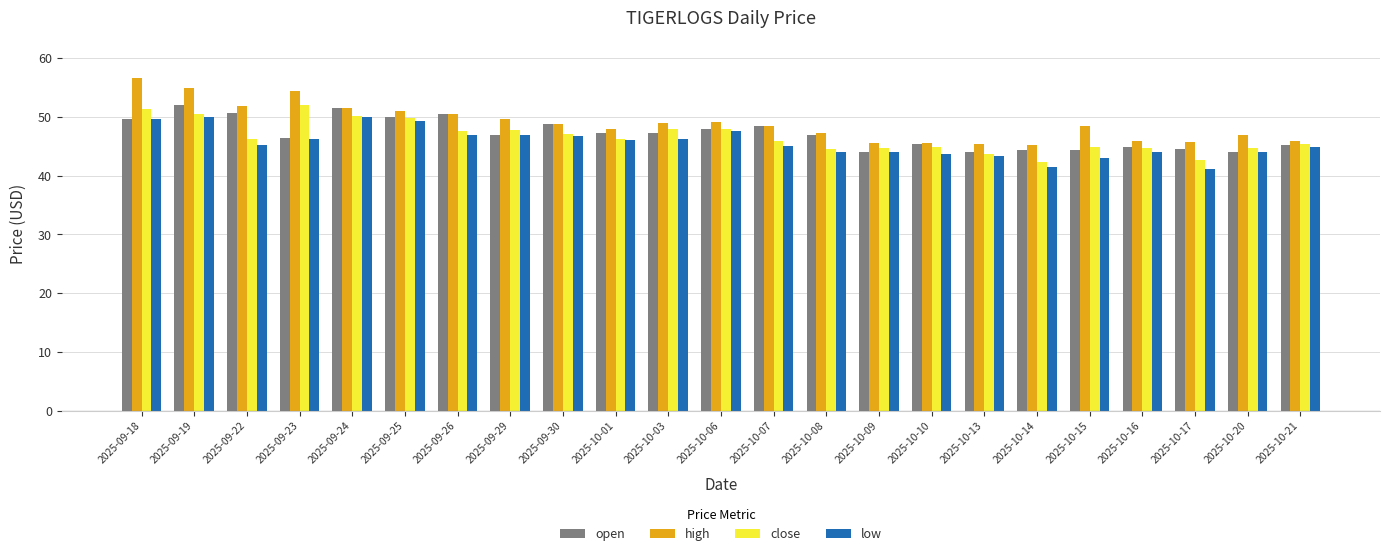

Is it true that high equals 9.6 at 2025-10-01?

False